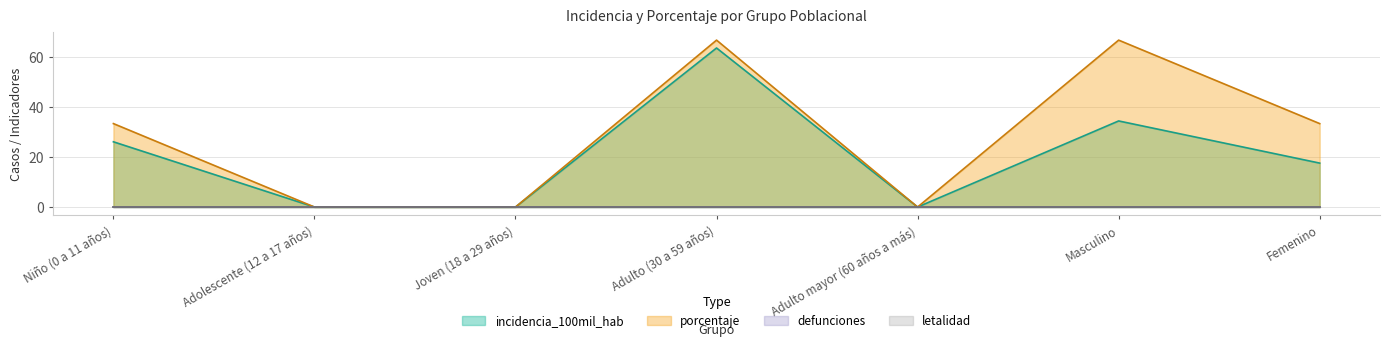

What is the label of the 6th point from the left?

Masculino